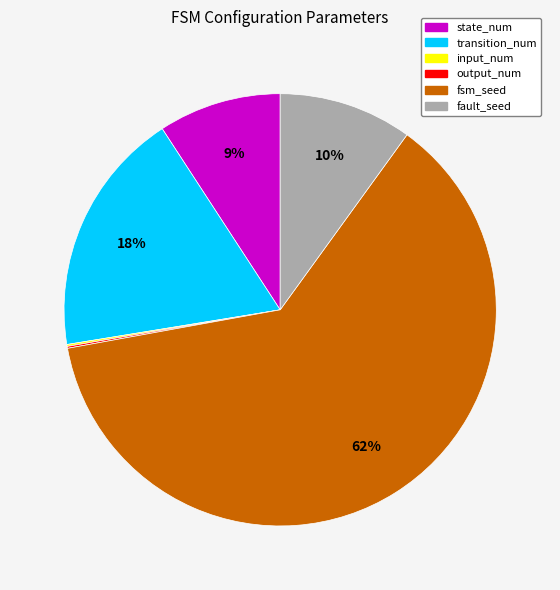

True or false: fsm_seed accounts for 62% of the total.

True